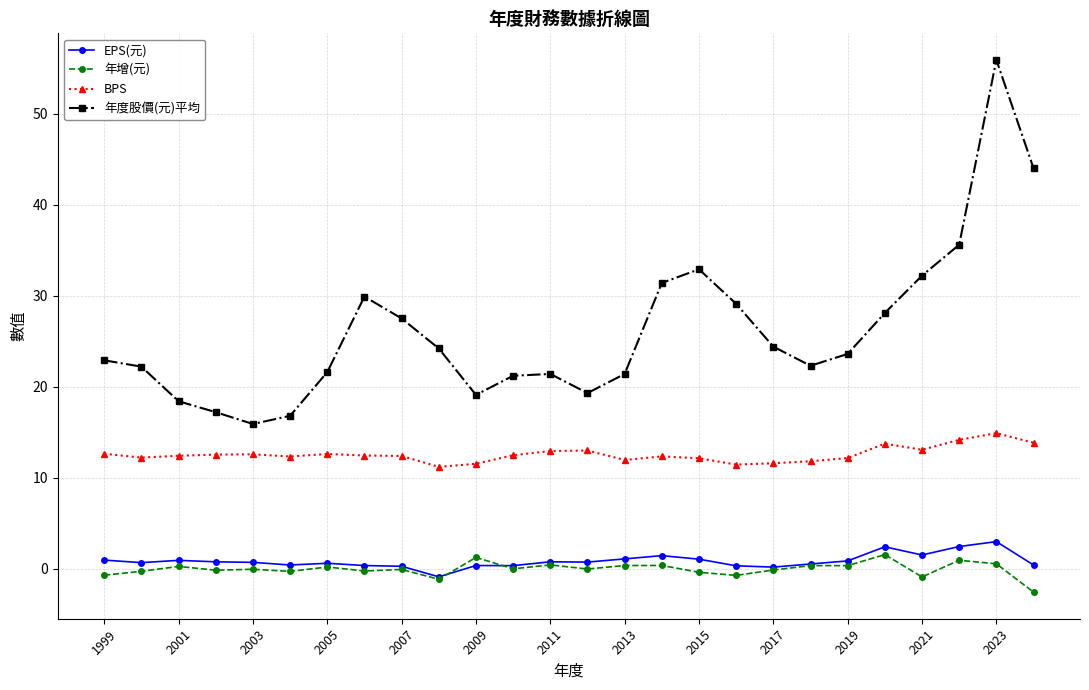

What is the highest value of the 年增(元) series?

1.6